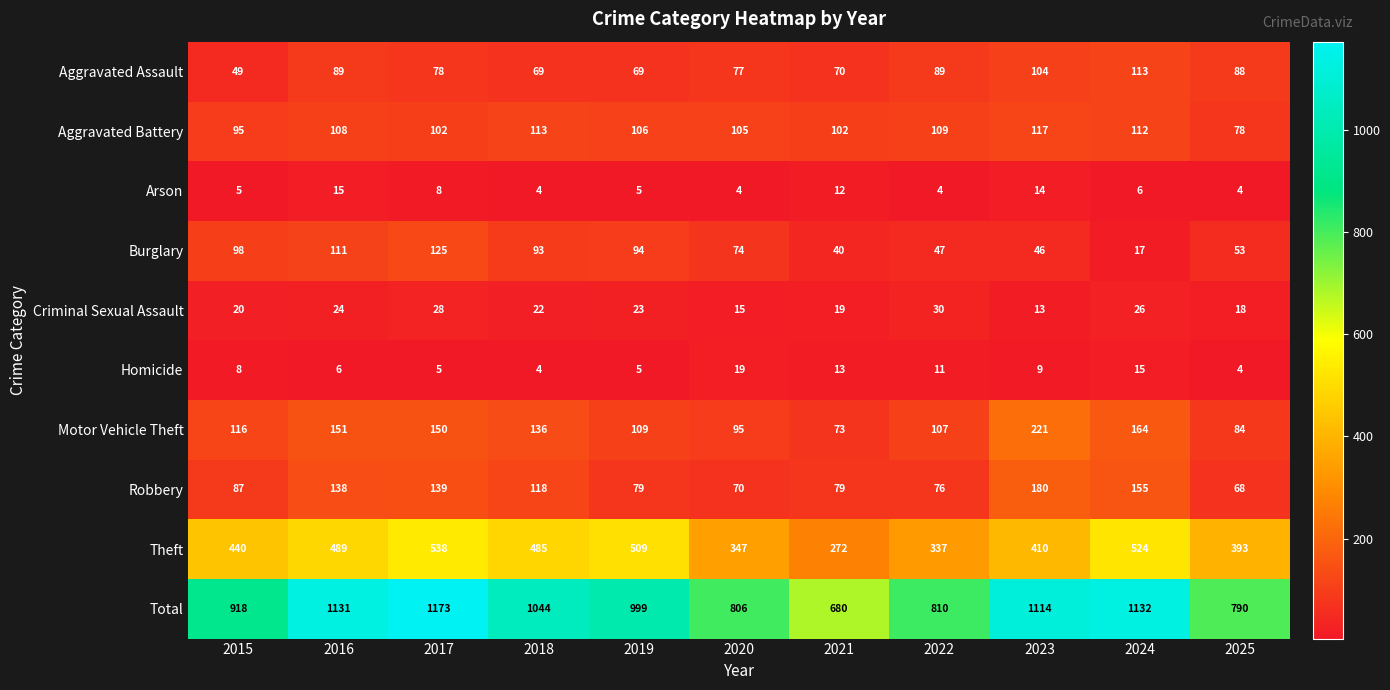

What is the average value of the Theft series?

431